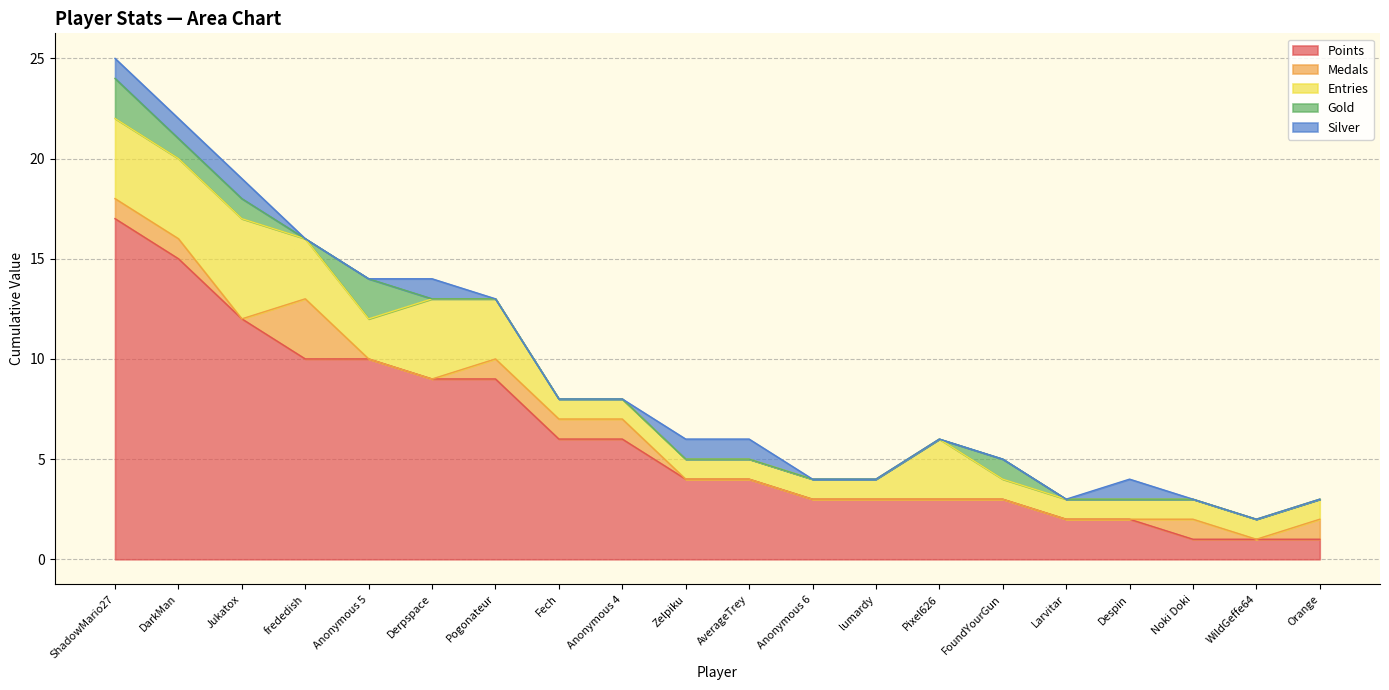

What is the label of the 12th point from the right?

Anonymous 4